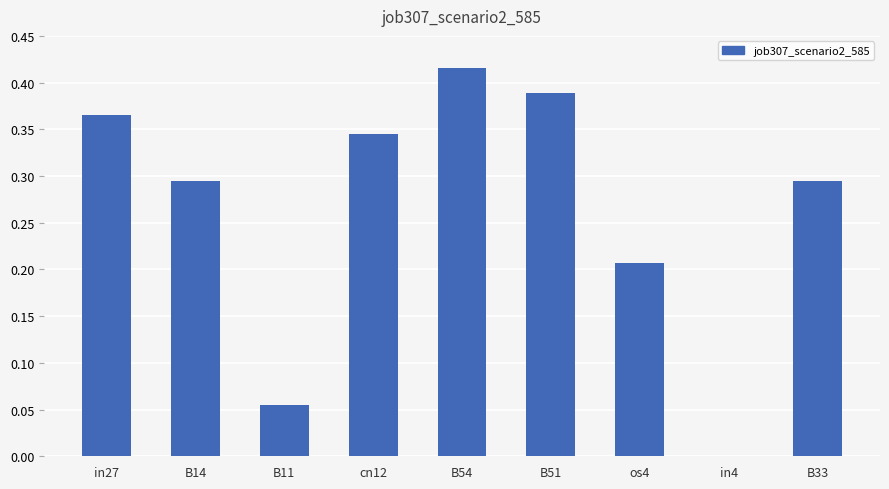

What is the sum of the values at cn12 and in27?

0.7